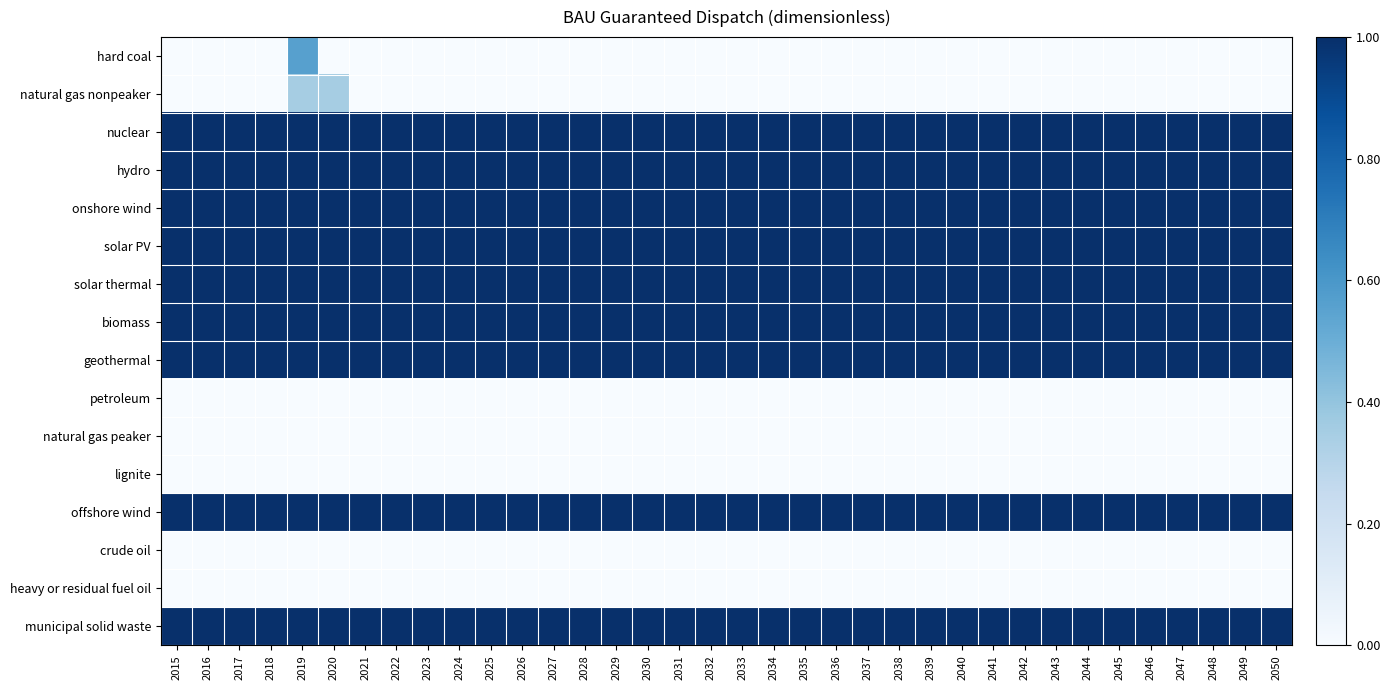

Which label corresponds to the smallest value in the chart?

2015